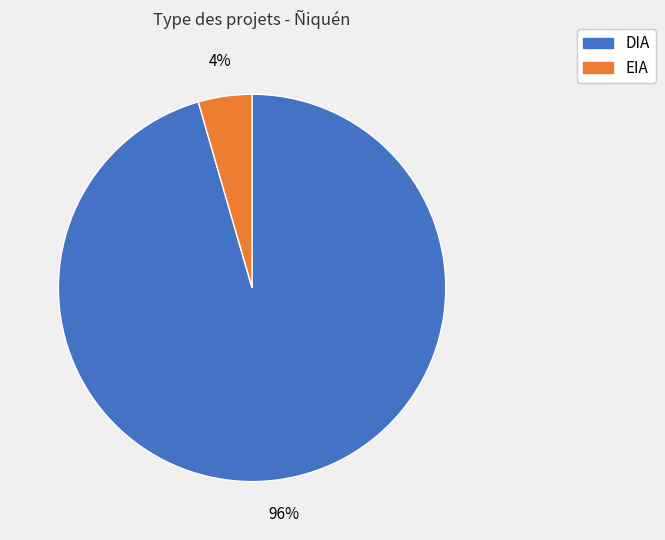

To the nearest percent, what percentage of the pie is DIA?

96%